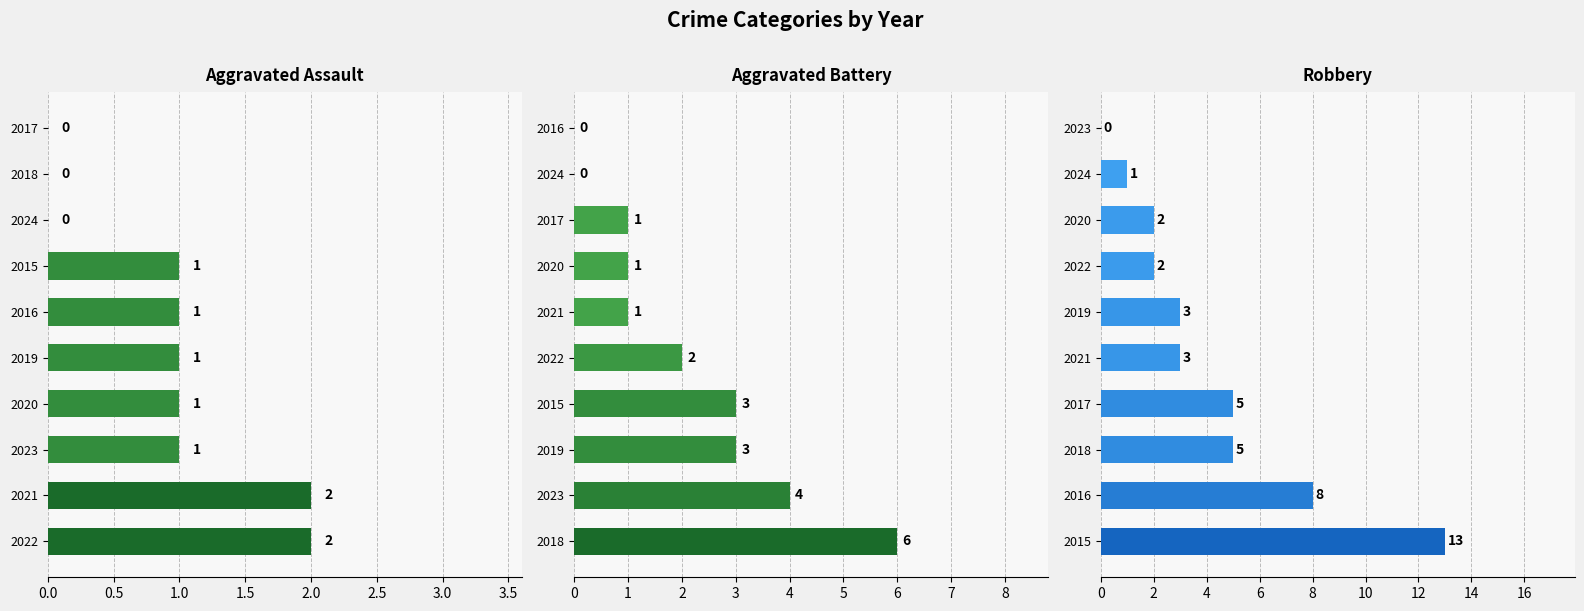

True or false: Aggravated Assault has a value of 2 at 2021.

True